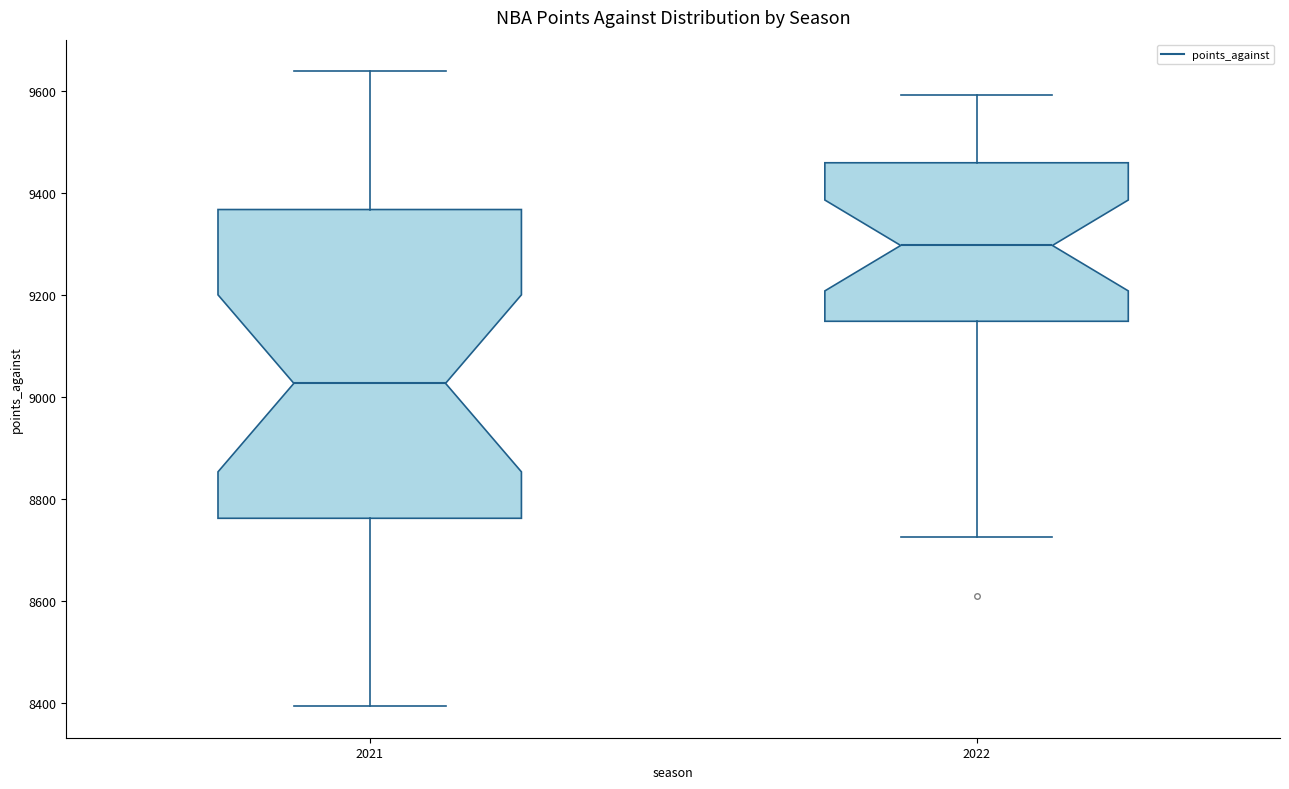

Which box has the lowest median line?

2021